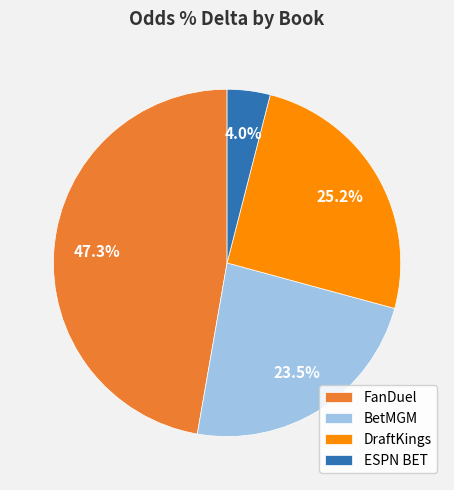

Rank the categories by value from highest to lowest.

FanDuel, DraftKings, BetMGM, ESPN BET